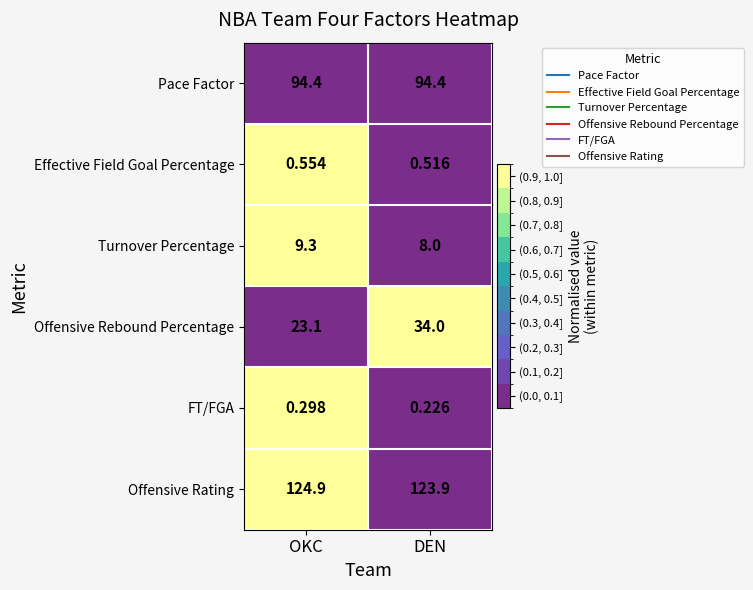

Which category has the highest value across all series?

OKC